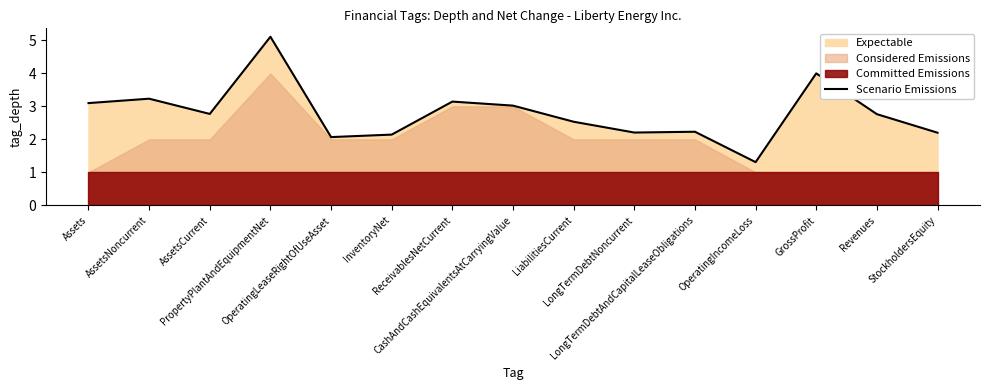

What is the label of the 1st point from the right?

StockholdersEquity